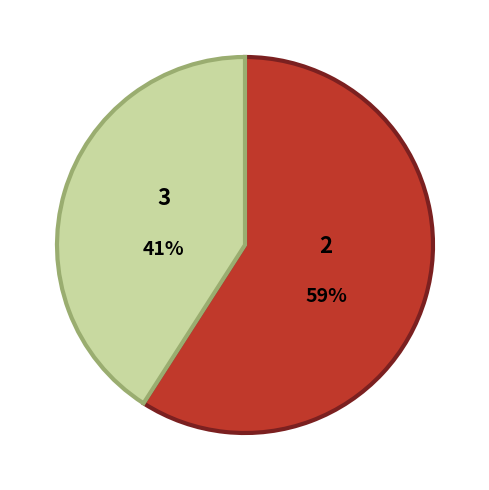

To the nearest percent, what is the average slice percentage?

50%